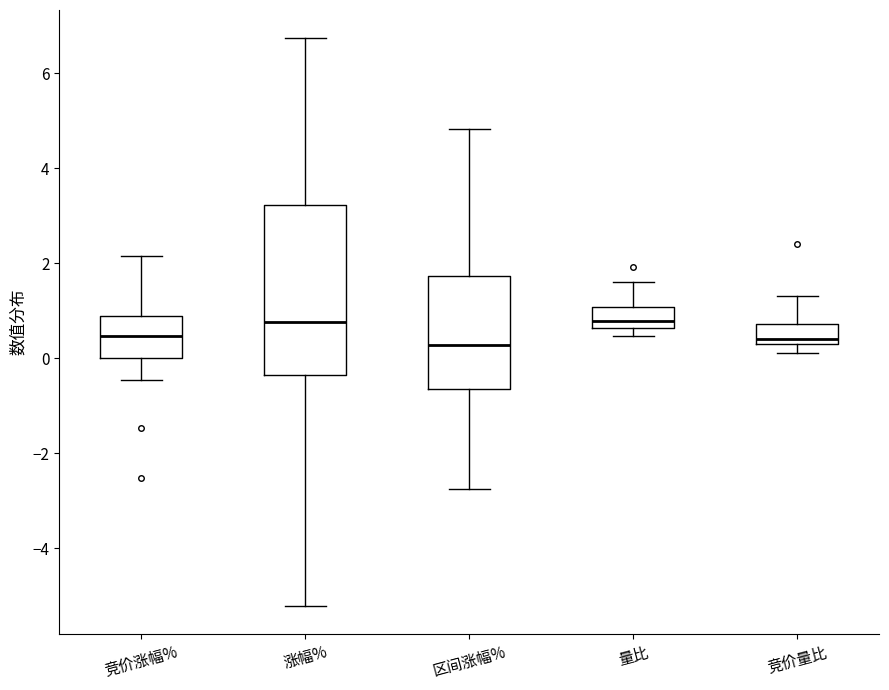

Reading left to right, read every box against the y-axis: the position of its median line, the range the box covers, and the ends of its whiskers. The values are not printed on the chart, so give them approximately, as read against the axis.

竞价涨幅%: median 0.4, box 0.0 to 0.8, whiskers -0.4 to 2.2
涨幅%: median 0.8, box -0.4 to 3.2, whiskers -5.2 to 6.8
区间涨幅%: median 0.2, box -0.6 to 1.8, whiskers -2.8 to 4.8
量比: median 0.8, box 0.6 to 1.0, whiskers 0.4 to 1.6
竞价量比: median 0.4 (just above the box's lower edge), box 0.4 to 0.8, whiskers 0.2 to 1.4